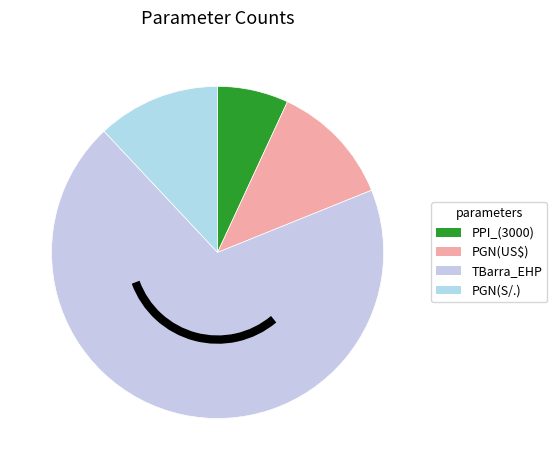

How many slices are in this pie chart?

4